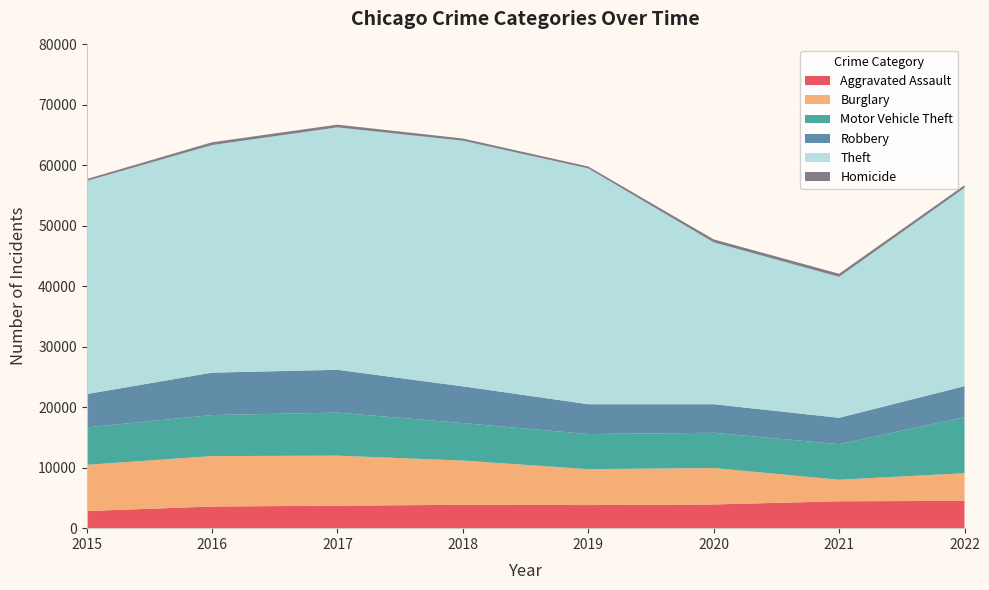

Reading left to right, list all the values displayed in this chart.

Aggravated Assault: 2015=2836	2016=3579	2017=3717	2018=3865	2019=3819	2020=3918	2021=4448	2022=4516
Burglary: 2015=7642	2016=8342	2017=8280	2018=7316	2019=5940	2020=6029	2021=3562	2022=4574
Motor Vehicle Theft: 2015=6187	2016=6784	2017=7115	2018=6193	2019=5806	2020=5827	2021=5875	2022=9261
Robbery: 2015=5511	2016=7014	2017=7081	2018=6082	2019=4934	2020=4725	2021=4368	2022=5136
Theft: 2015=35247	2016=37643	2017=40093	2018=40622	2019=38999	2020=26776	2021=23313	2022=32800
Homicide: 2015=303	2016=460	2017=451	2018=369	2019=315	2020=489	2021=512	2022=434